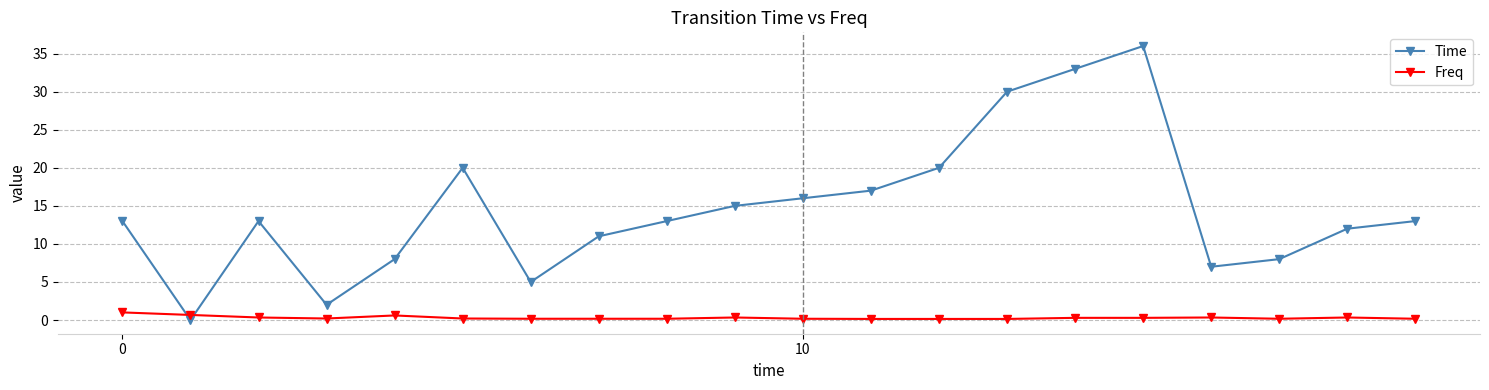

What is the value of the Time point at the 20th from the left?

13.0